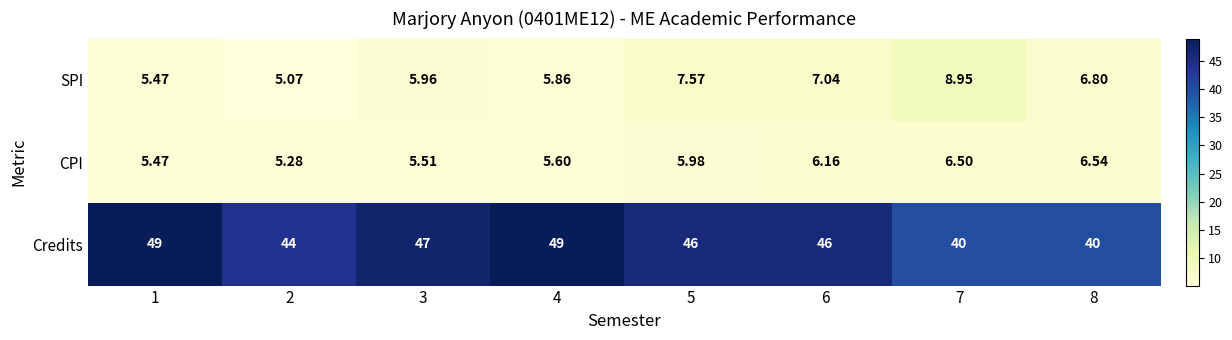

At 3, list the series in order from smallest to largest.

CPI, SPI, Credits